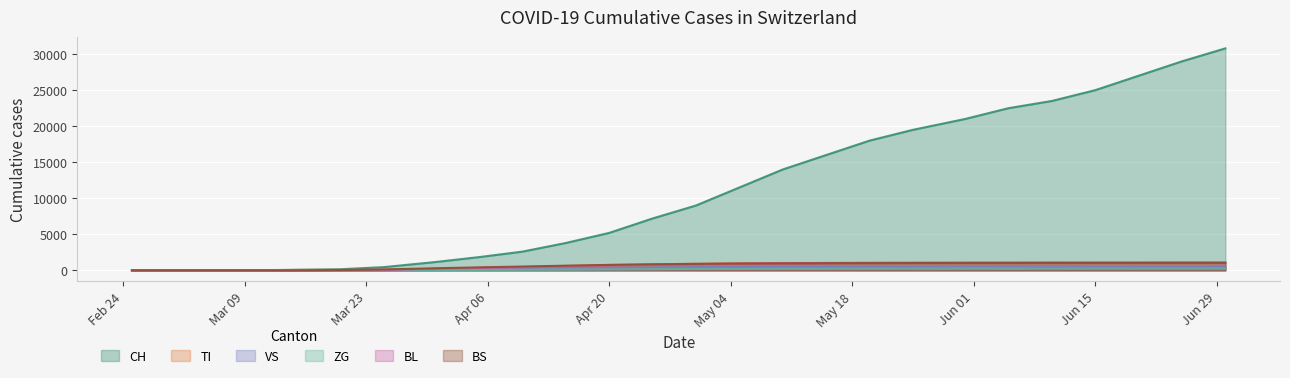

Where do BL and TI first cross each other?

2020-03-10 and 2020-03-15